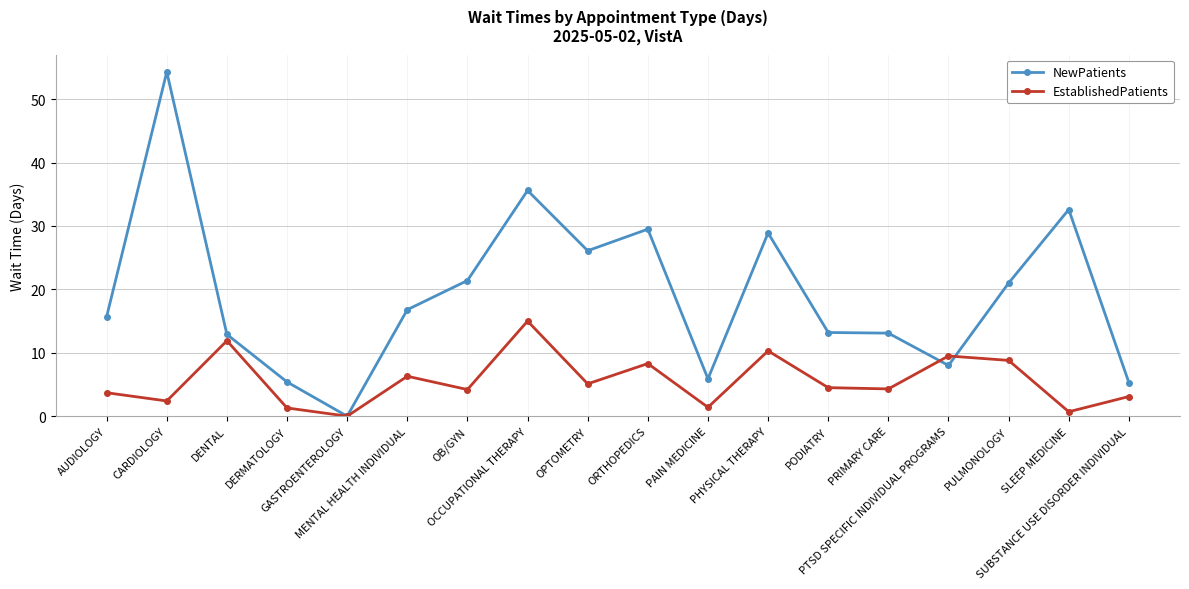

Rank the series at PTSD SPECIFIC INDIVIDUAL PROGRAMS from lowest to highest value.

NewPatients, EstablishedPatients